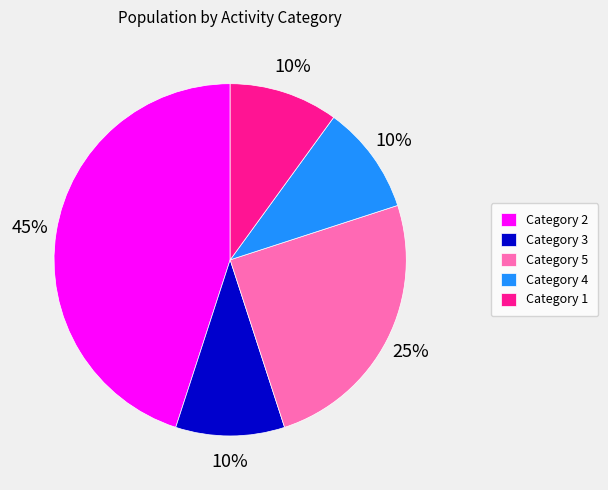

To the nearest percent, what is the average slice percentage?

20%